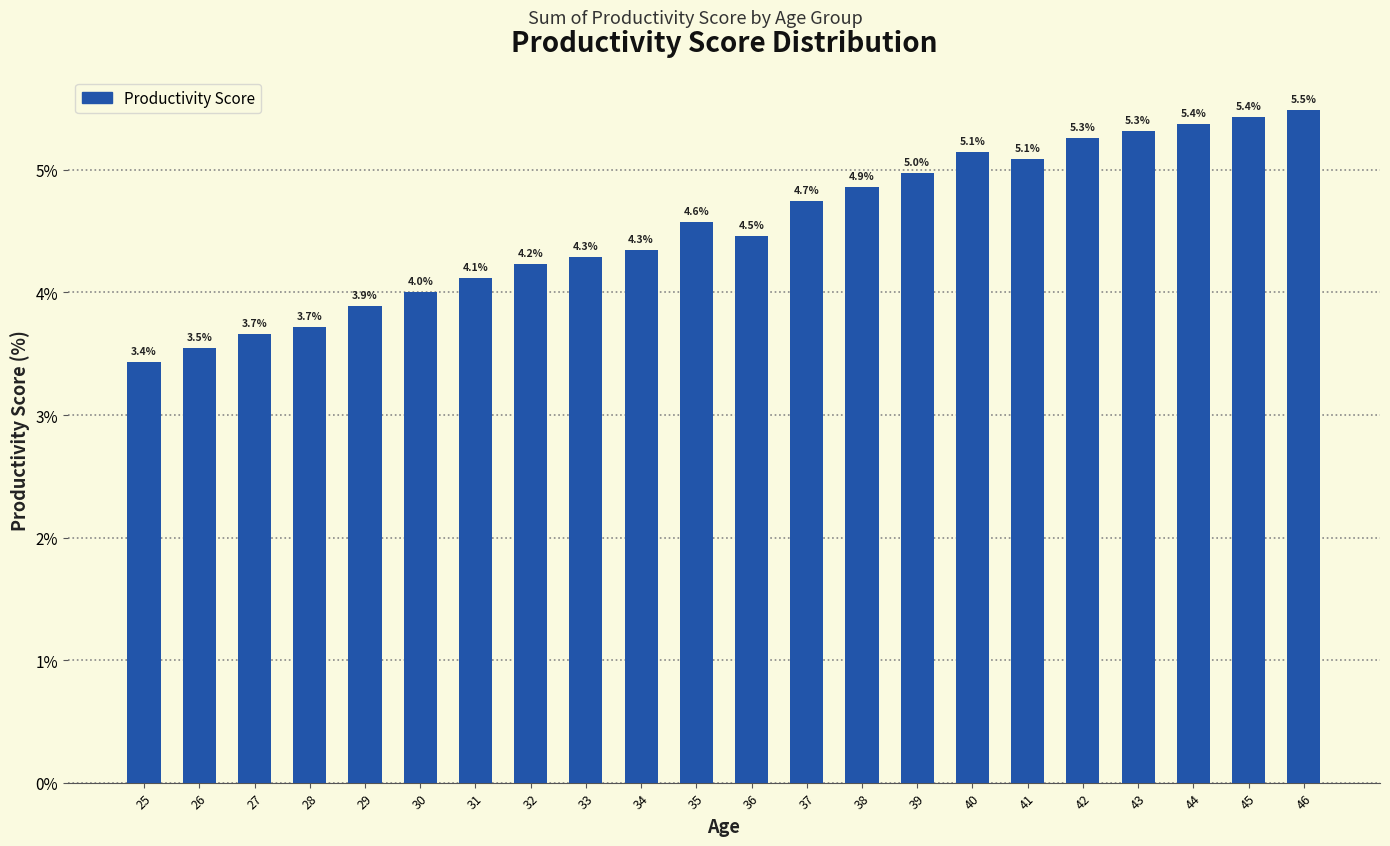

Reading left to right, list all the values displayed in this chart.

25=3.4	26=3.5	27=3.7	28=3.7	29=3.9	30=4.0	31=4.1	32=4.2	33=4.3	34=4.3	35=4.6	36=4.5	37=4.7	38=4.9	39=5.0	40=5.1	41=5.1	42=5.3	43=5.3	44=5.4	45=5.4	46=5.5